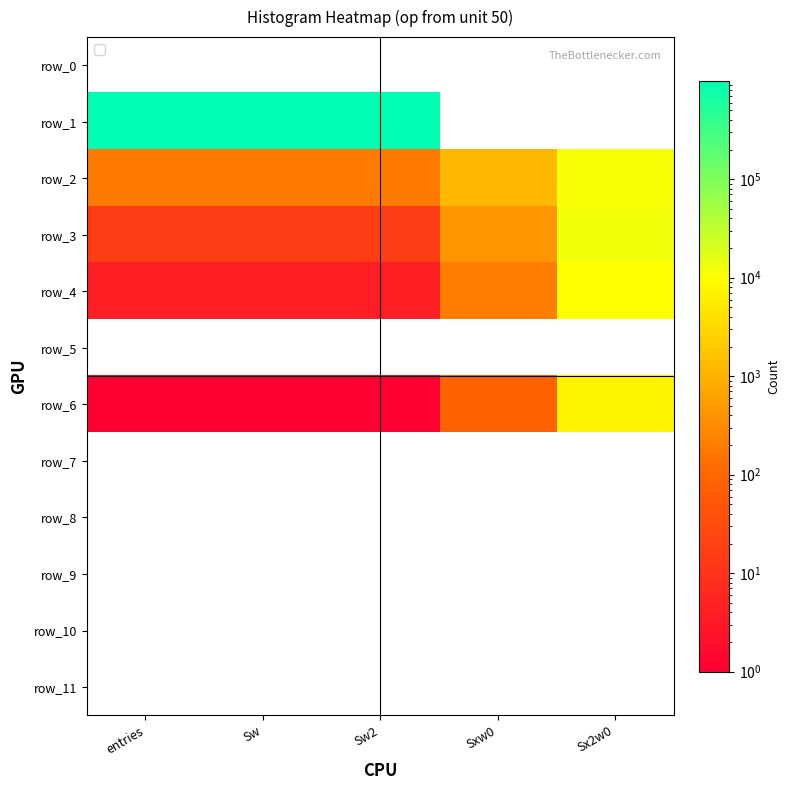

Is the value of row_7 at Sw2 greater than the value of row_1 at Sw?

No